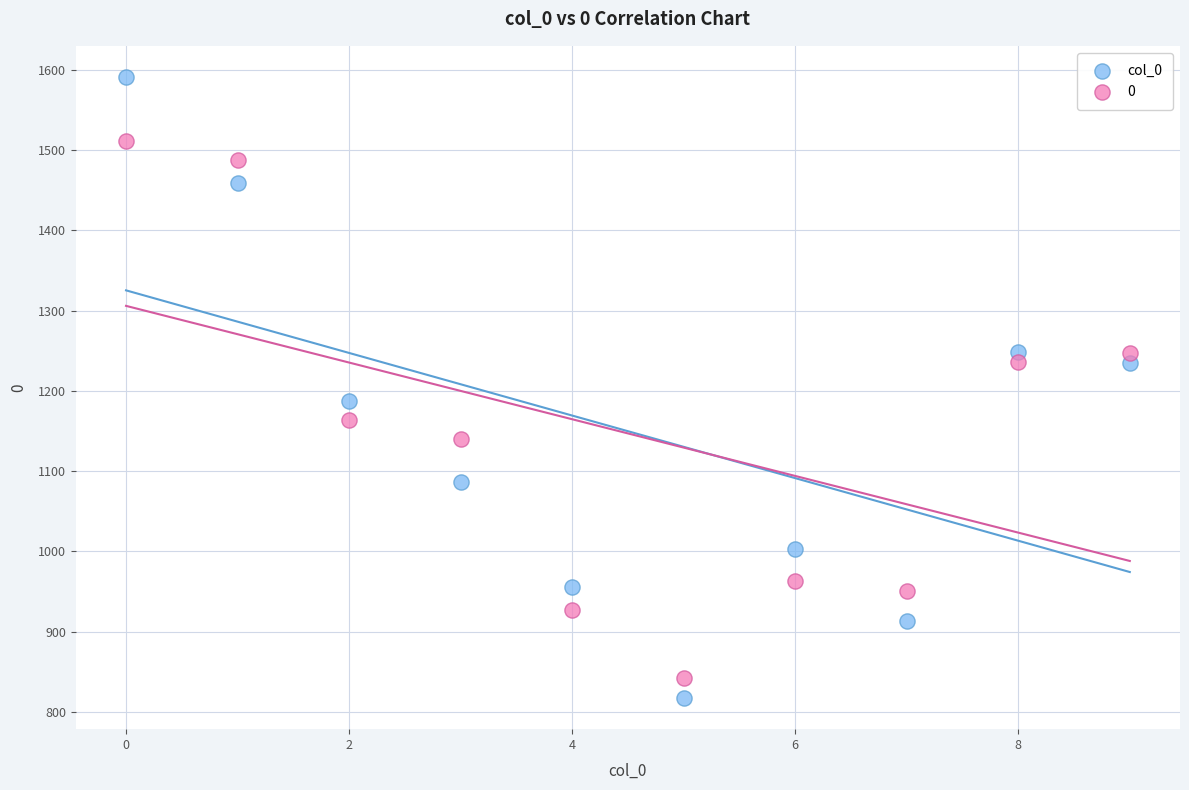

Which series has the widest spread of Y values?

col_0